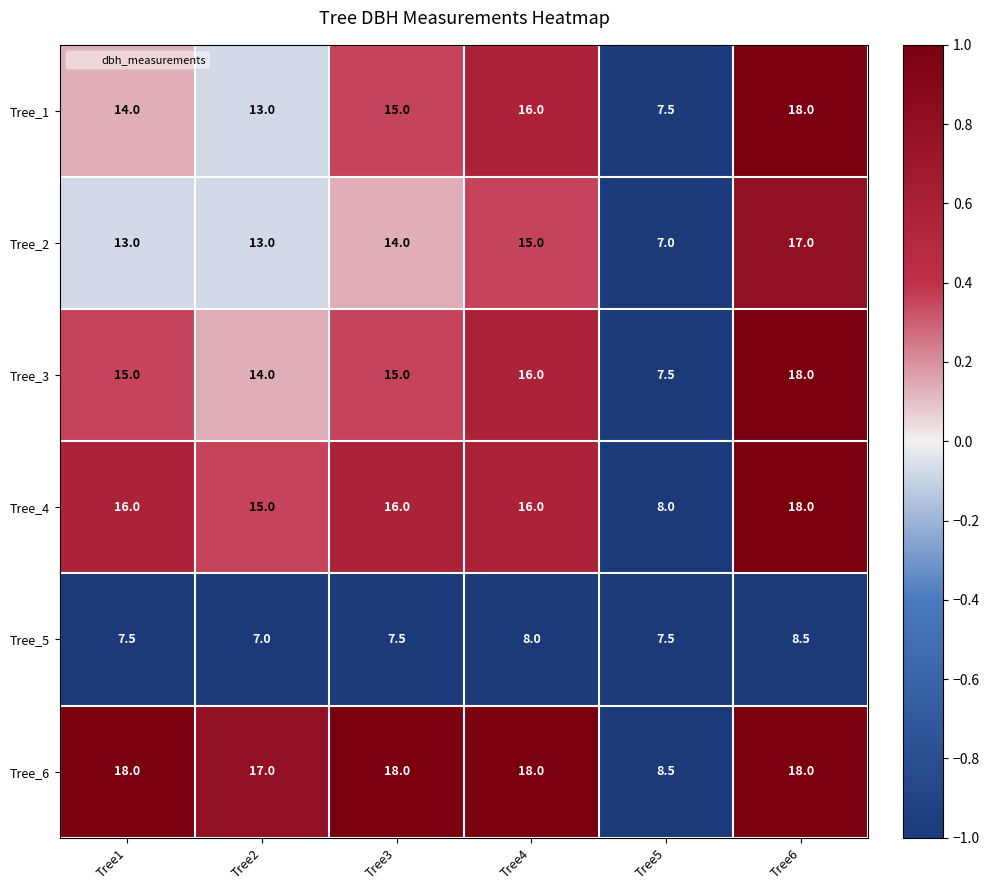

What is the difference between the second highest and second lowest values in the Tree_3 series?

2.0